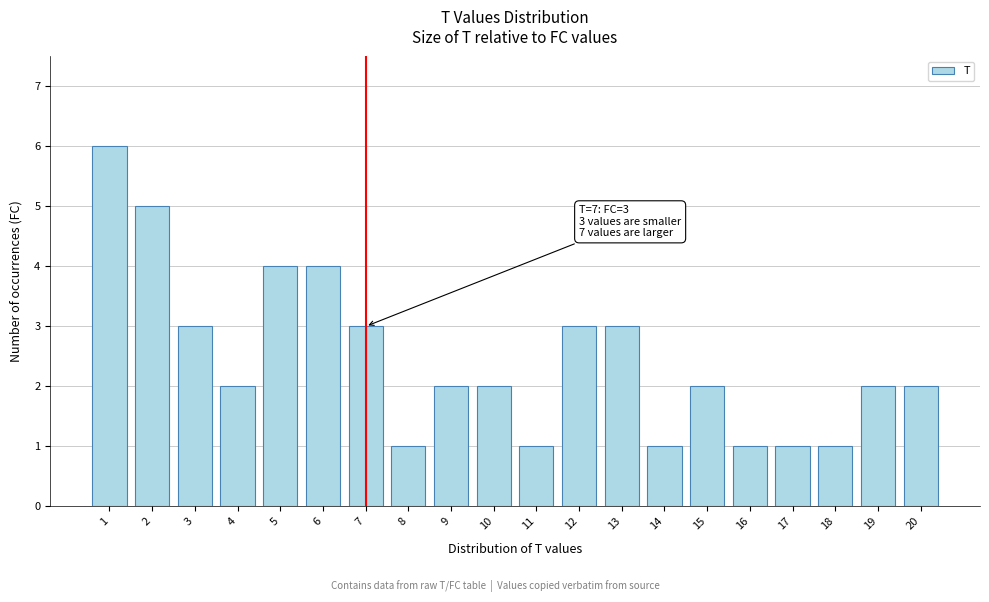

Reading left to right, transcribe all the data shown in this chart.

6	5	3	2	4	4	3	1	2	2	1	3	3	1	2	1	1	1	2	2